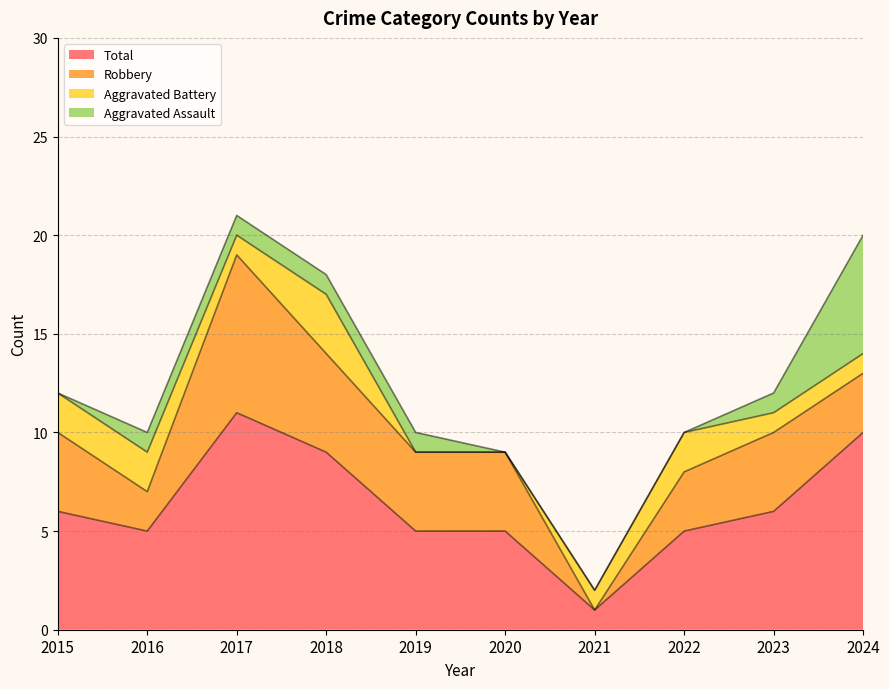

Rank the categories by Aggravated Battery value from highest to lowest.

2018, 2015, 2016, 2022, 2017, 2021, 2023, 2024, 2019, 2020